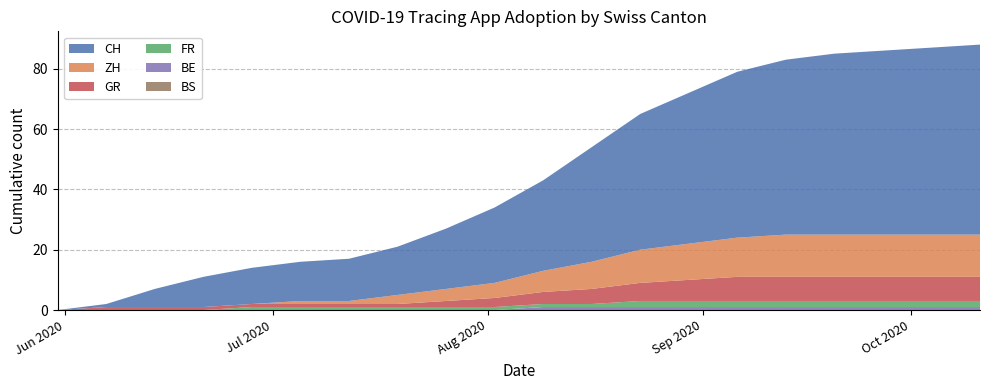

Reading left to right, what are all the values shown in this chart?

CH: 2020-05-31=0	2020-06-07=1	2020-06-14=6	2020-06-21=10	2020-06-28=12	2020-07-05=13	2020-07-12=14	2020-07-19=16	2020-07-26=20	2020-08-02=25	2020-08-09=30	2020-08-16=38	2020-08-23=45	2020-08-30=50	2020-09-06=55	2020-09-13=58	2020-09-20=60	2020-09-27=61	2020-10-04=62	2020-10-11=63
ZH: 2020-05-31=0	2020-06-07=0	2020-06-14=0	2020-06-21=0	2020-06-28=0	2020-07-05=1	2020-07-12=1	2020-07-19=3	2020-07-26=4	2020-08-02=5	2020-08-09=7	2020-08-16=9	2020-08-23=11	2020-08-30=12	2020-09-06=13	2020-09-13=14	2020-09-20=14	2020-09-27=14	2020-10-04=14	2020-10-11=14
FR: 2020-05-31=0	2020-06-07=0	2020-06-14=0	2020-06-21=0	2020-06-28=1	2020-07-05=1	2020-07-12=1	2020-07-19=1	2020-07-26=1	2020-08-02=1	2020-08-09=1	2020-08-16=1	2020-08-23=2	2020-08-30=2	2020-09-06=2	2020-09-13=2	2020-09-20=2	2020-09-27=2	2020-10-04=2	2020-10-11=2
GR: 2020-05-31=0	2020-06-07=1	2020-06-14=1	2020-06-21=1	2020-06-28=1	2020-07-05=1	2020-07-12=1	2020-07-19=1	2020-07-26=2	2020-08-02=3	2020-08-09=4	2020-08-16=5	2020-08-23=6	2020-08-30=7	2020-09-06=8	2020-09-13=8	2020-09-20=8	2020-09-27=8	2020-10-04=8	2020-10-11=8
BE: 2020-05-31=0	2020-06-07=0	2020-06-14=0	2020-06-21=0	2020-06-28=0	2020-07-05=0	2020-07-12=0	2020-07-19=0	2020-07-26=0	2020-08-02=0	2020-08-09=1	2020-08-16=1	2020-08-23=1	2020-08-30=1	2020-09-06=1	2020-09-13=1	2020-09-20=1	2020-09-27=1	2020-10-04=1	2020-10-11=1
BS: 2020-05-31=0	2020-06-07=0	2020-06-14=0	2020-06-21=0	2020-06-28=0	2020-07-05=0	2020-07-12=0	2020-07-19=0	2020-07-26=0	2020-08-02=0	2020-08-09=0	2020-08-16=0	2020-08-23=0	2020-08-30=0	2020-09-06=0	2020-09-13=0	2020-09-20=0	2020-09-27=0	2020-10-04=0	2020-10-11=0